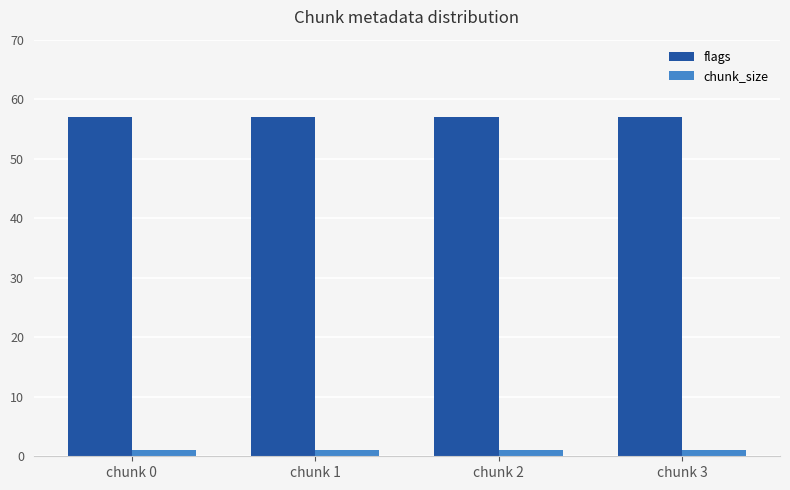

What is the difference between the highest and lowest values at chunk 1?

56